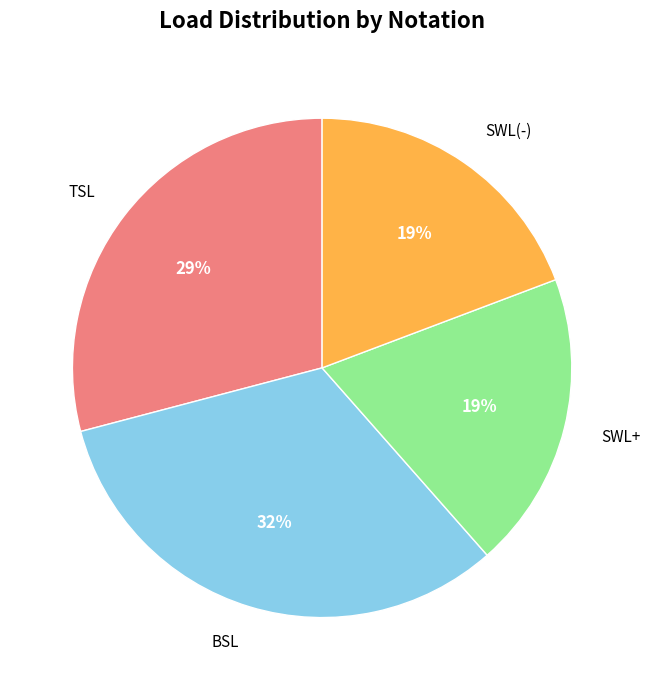

How many slices are in this pie chart?

4